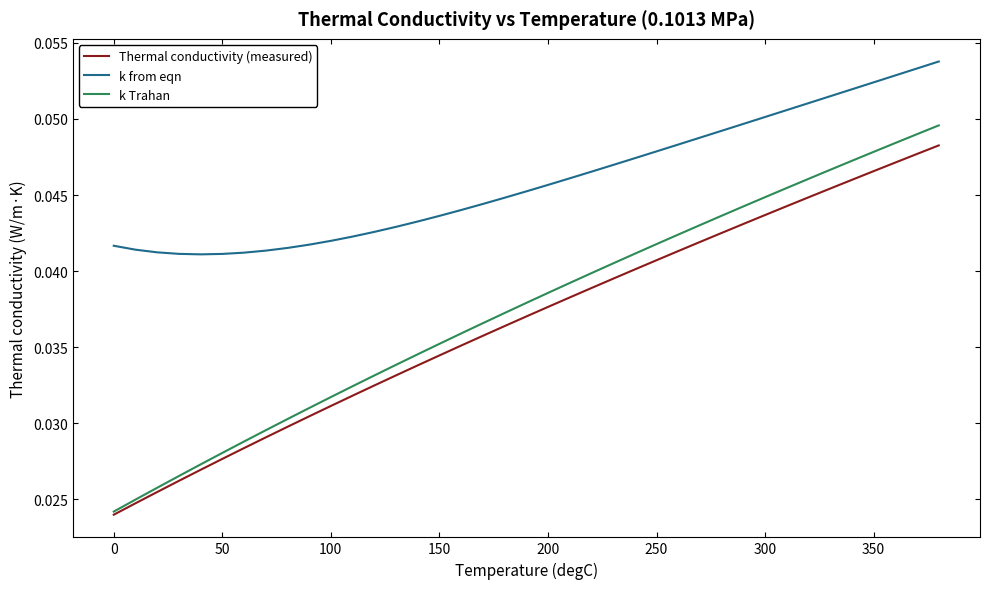

List the series in order of their peak value, lowest first.

Thermal conductivity (measured), k Trahan, k from eqn